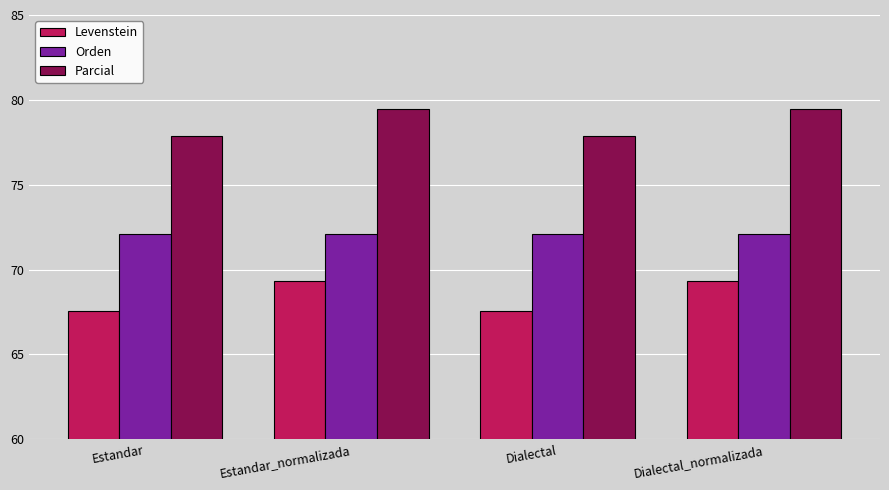

Are the bars horizontal?

No